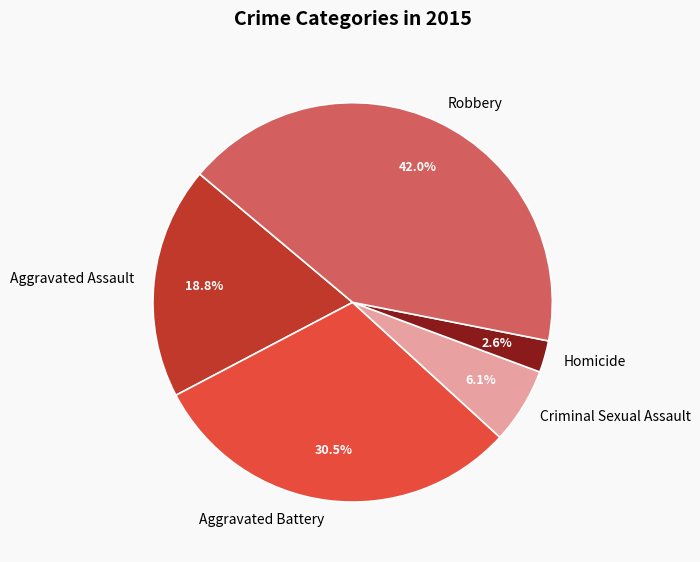

Is Aggravated Battery the majority of the pie?

No